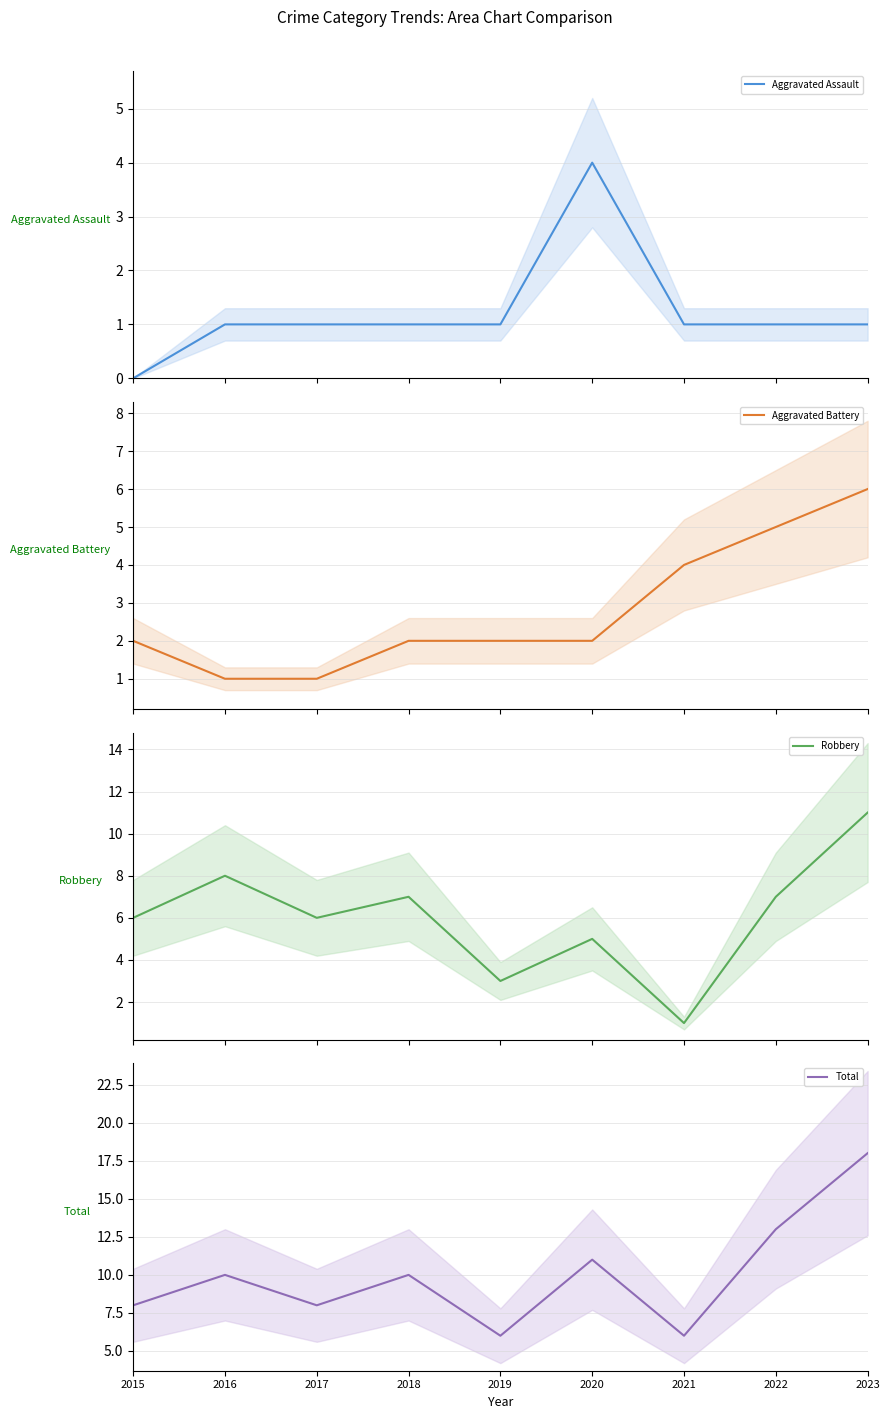

The value of Aggravated Battery at 2023 is 6. True or false?

True